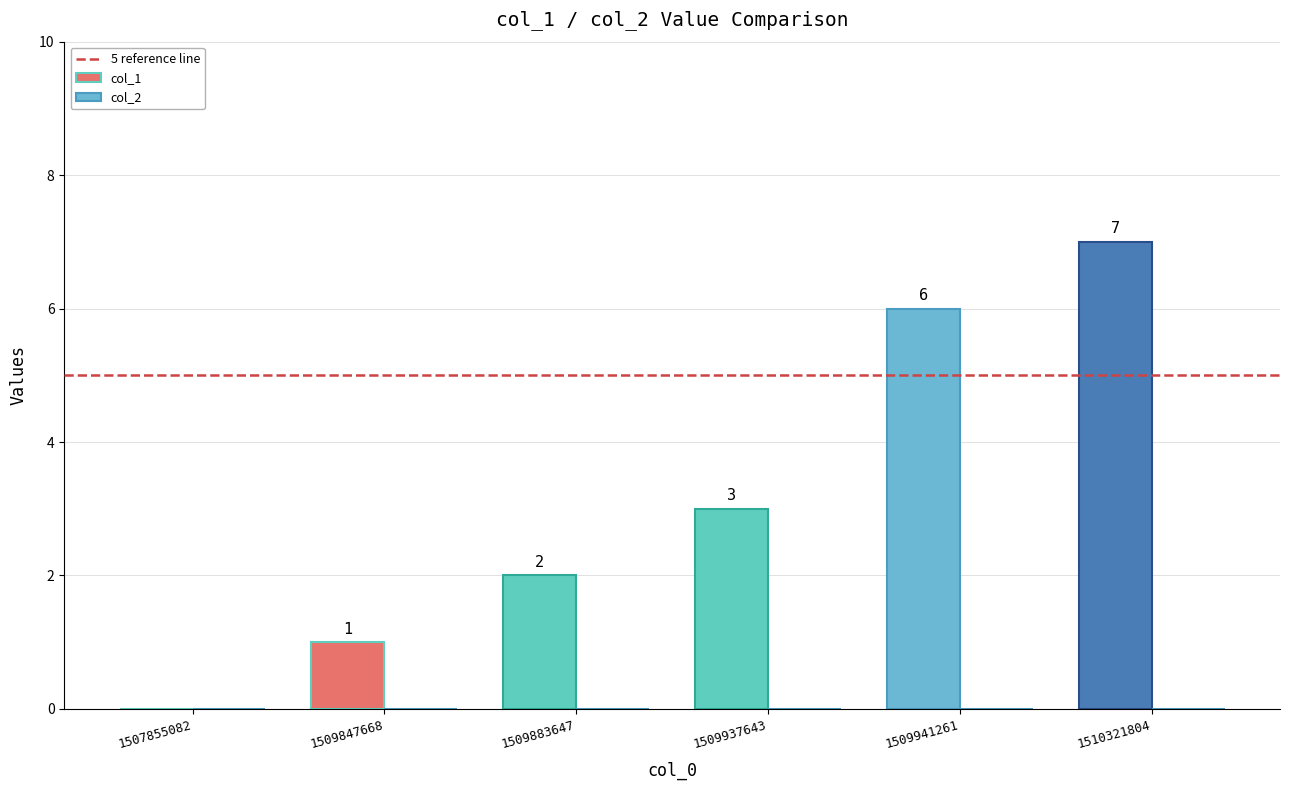

Reading left to right, extract all data points from this chart.

1507855082=0	1509847668=1	1509883647=2	1509937643=3	1509941261=6	1510321804=7